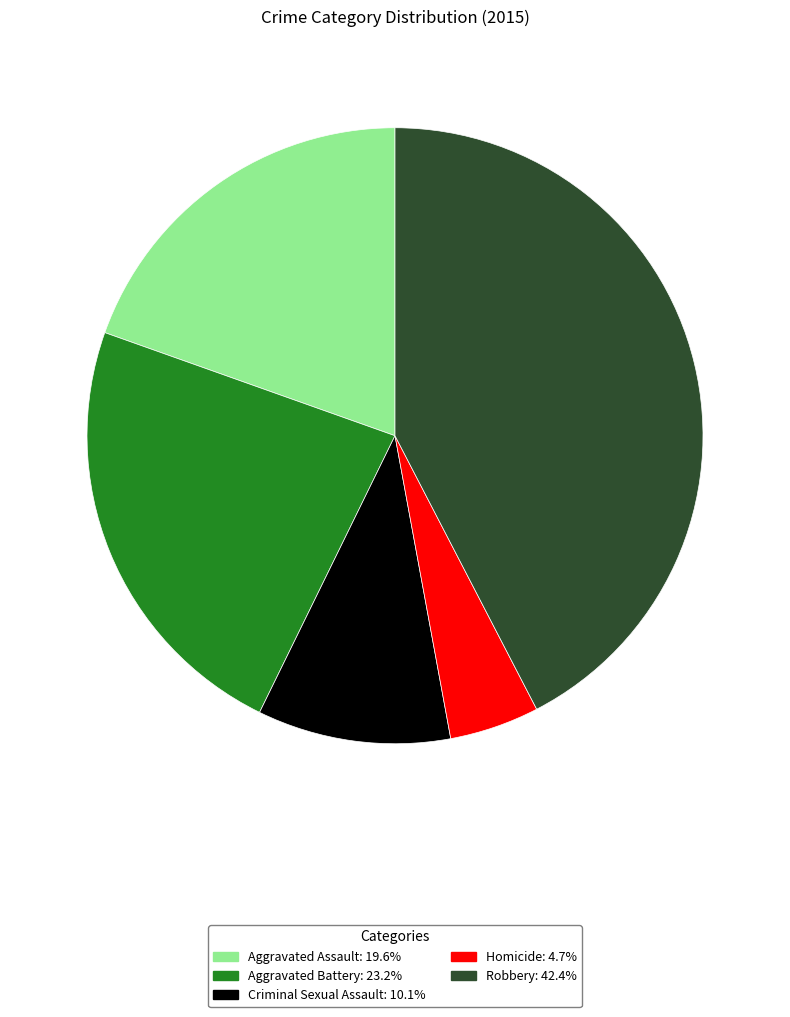

The Aggravated Battery slice represents 23% of the pie. True or false?

True